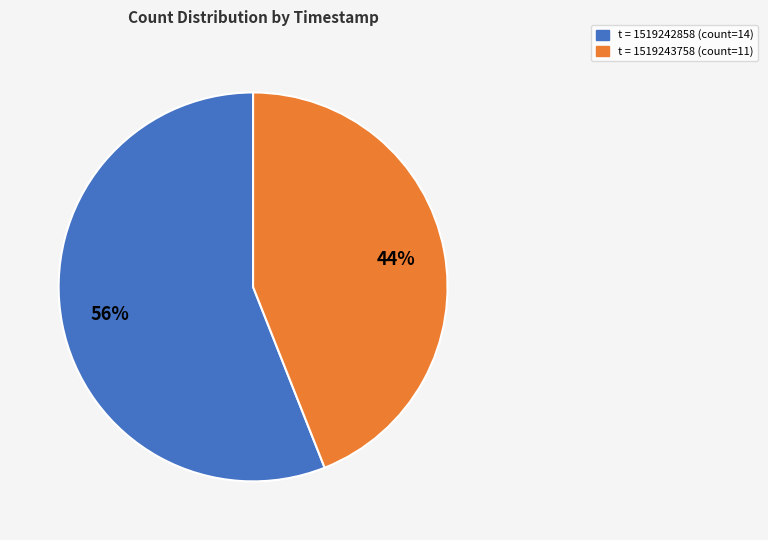

Is there a majority slice in this chart?

Yes